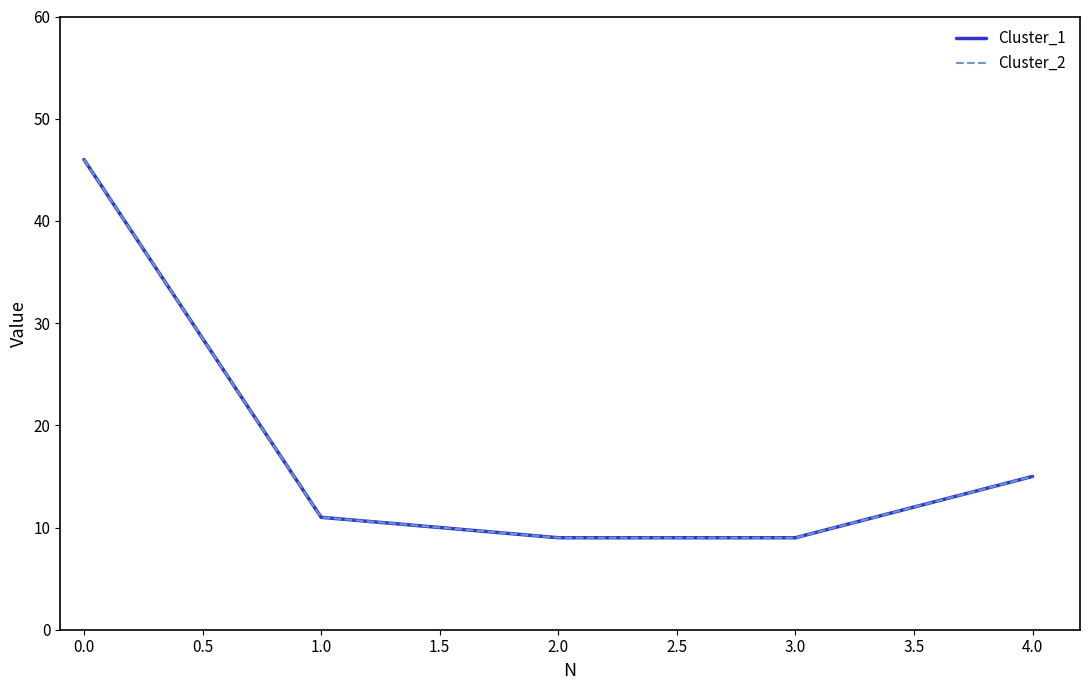

Does the chart display data point markers on the line(s)?

No